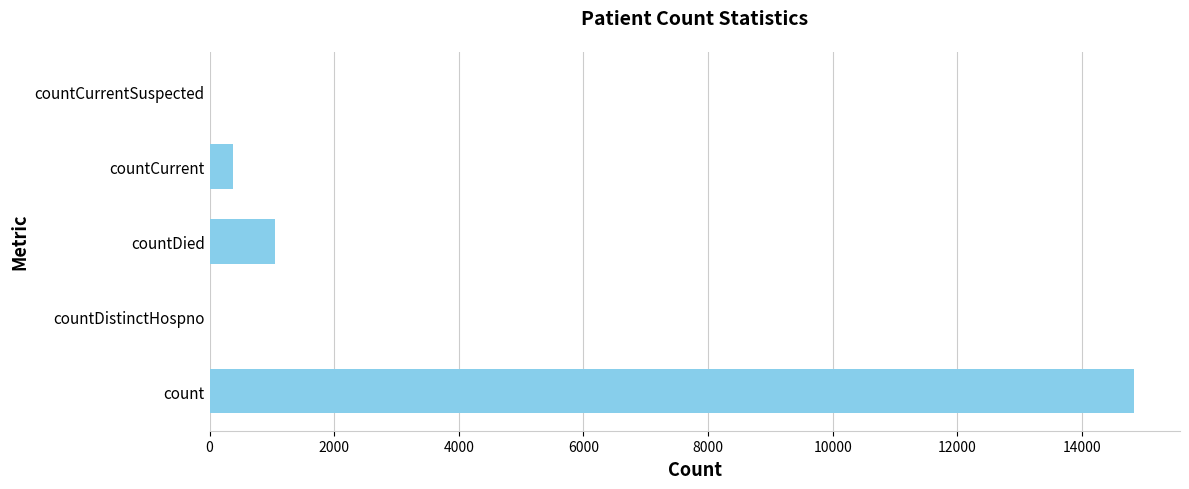

What is the sum of all values?

16269